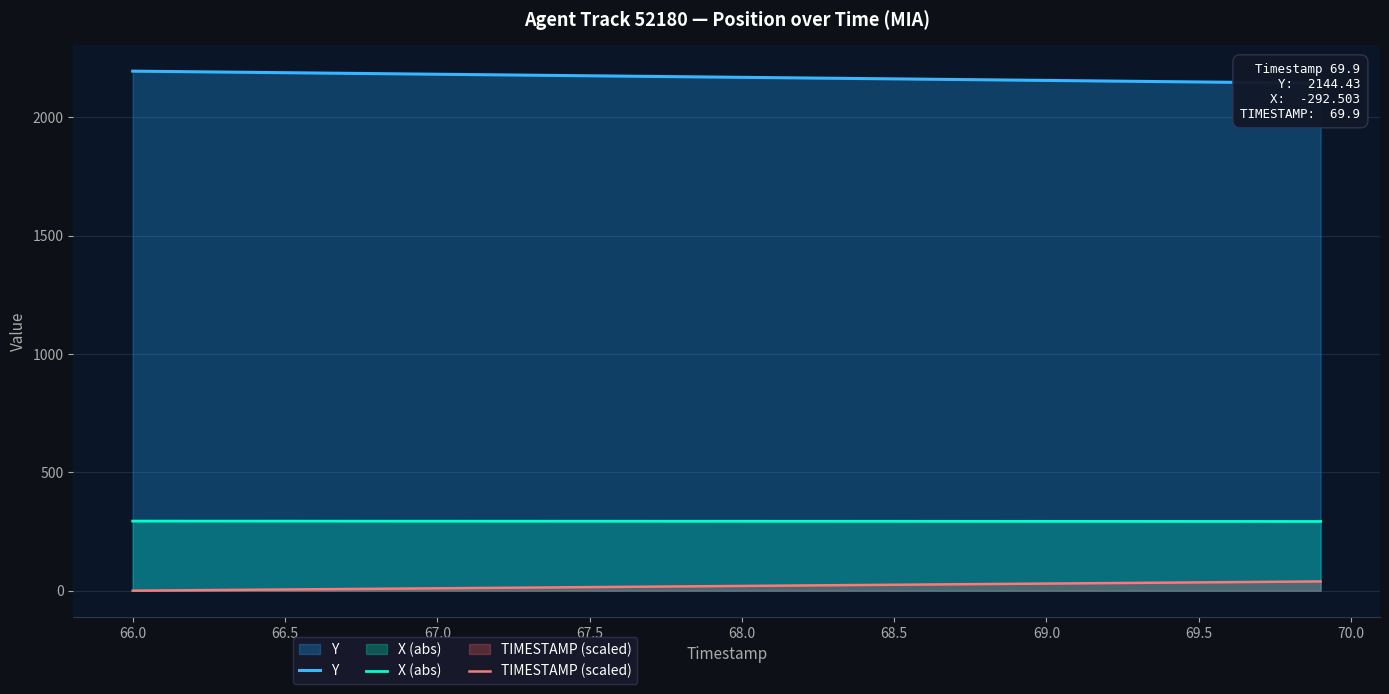

Reading left to right, list all the values displayed in this chart.

Y: 2195.4	2194.1	2192.8	2191.4	2190.1	2188.8	2187.5	2186.2	2184.9	2183.6	2182.3	2181.0	2179.7	2178.4	2177.1	2175.8	2174.5	2173.2	2171.9	2170.6	2169.2	2167.9	2166.6	2165.3	2164.0	2162.7	2161.4	2160.1	2158.8	2157.5	2156.2	2154.9	2153.6	2152.3	2151.0	2149.7	2148.3	2147.1	2145.7	2144.4
X (abs): 294.0	294.0	294.0	293.9	293.9	293.8	293.8	293.8	293.7	293.7	293.6	293.6	293.6	293.5	293.5	293.4	293.4	293.4	293.3	293.3	293.2	293.2	293.2	293.1	293.1	293.0	293.0	293.0	292.9	292.9	292.8	292.8	292.8	292.7	292.7	292.7	292.6	292.6	292.5	292.5
TIMESTAMP (scaled): 0.0	1.0	2.0	3.0	4.0	5.0	6.0	7.0	8.0	9.0	10.0	11.0	12.0	13.0	14.0	15.0	16.0	17.0	18.0	19.0	20.0	21.0	22.0	23.0	24.0	25.0	26.0	27.0	28.0	29.0	30.0	31.0	32.0	33.0	34.0	35.0	36.0	37.0	38.0	39.0